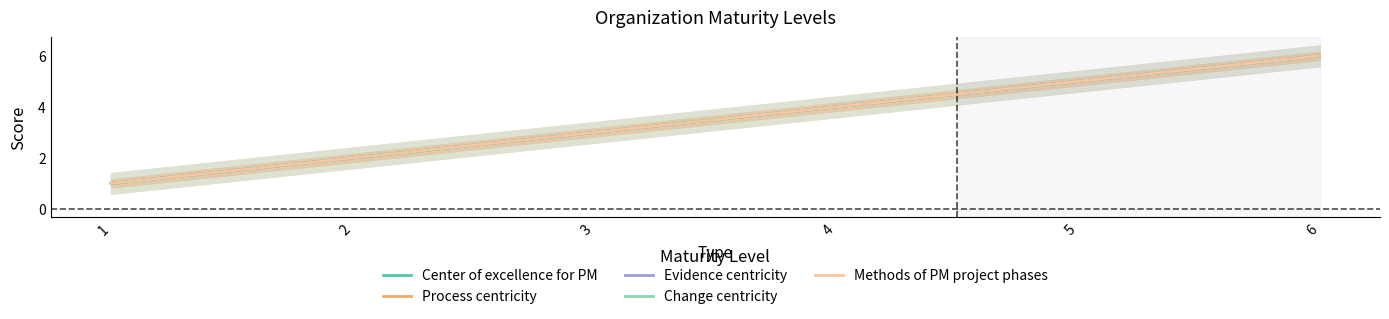

What is the difference between the second highest and second lowest values in the Methods of PM project phases series?

3